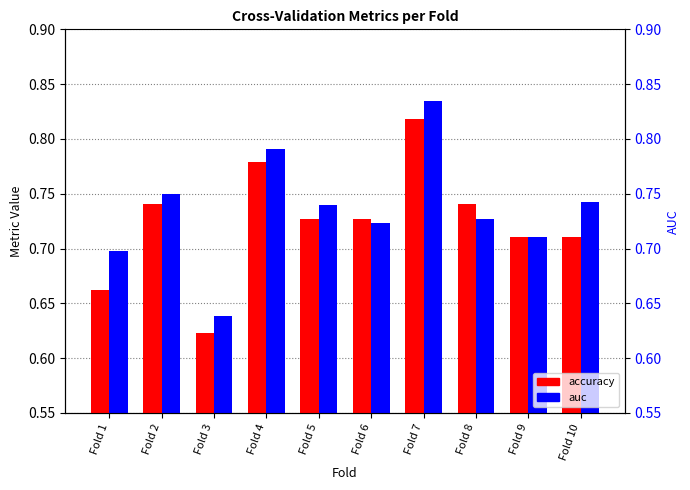

Rank the series at Fold 4 from highest to lowest value.

auc, accuracy